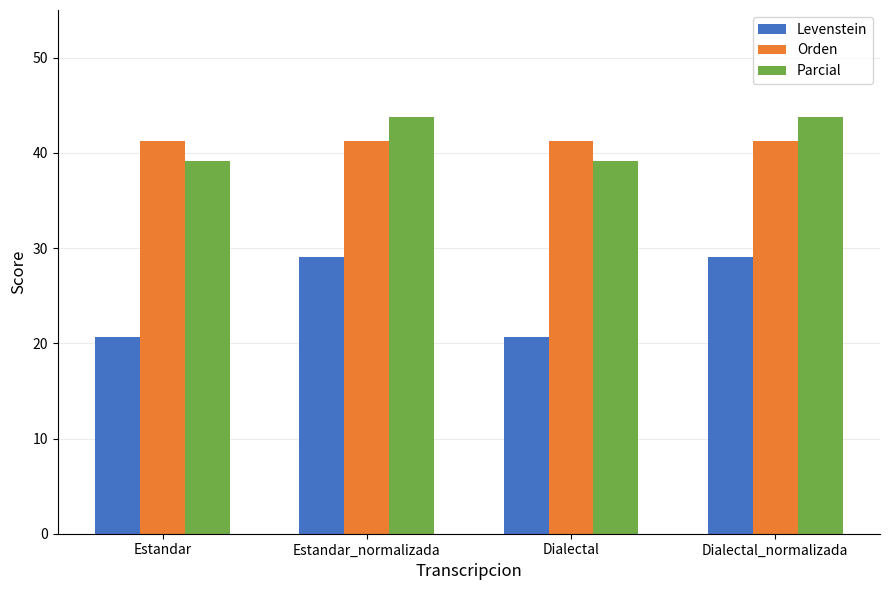

Which series has the largest total across all categories?

Parcial